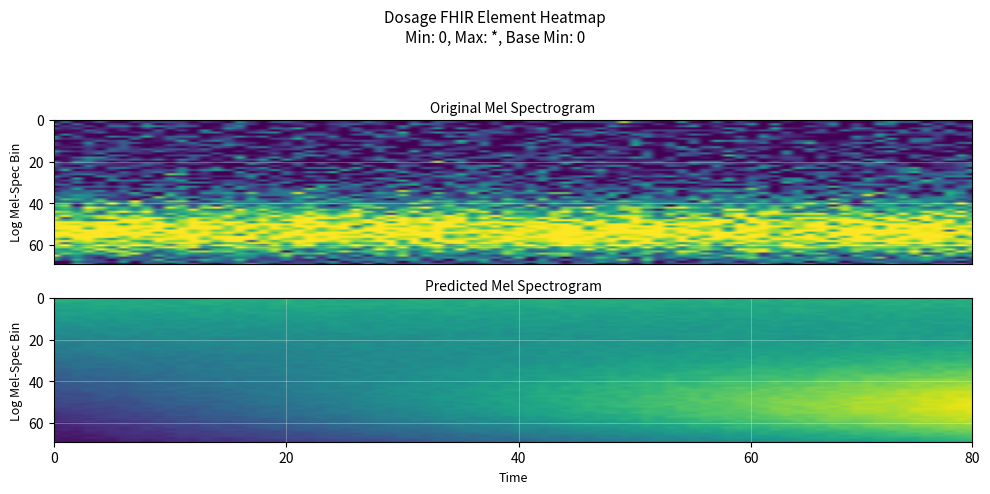

What is the sum of all 1 values?

14